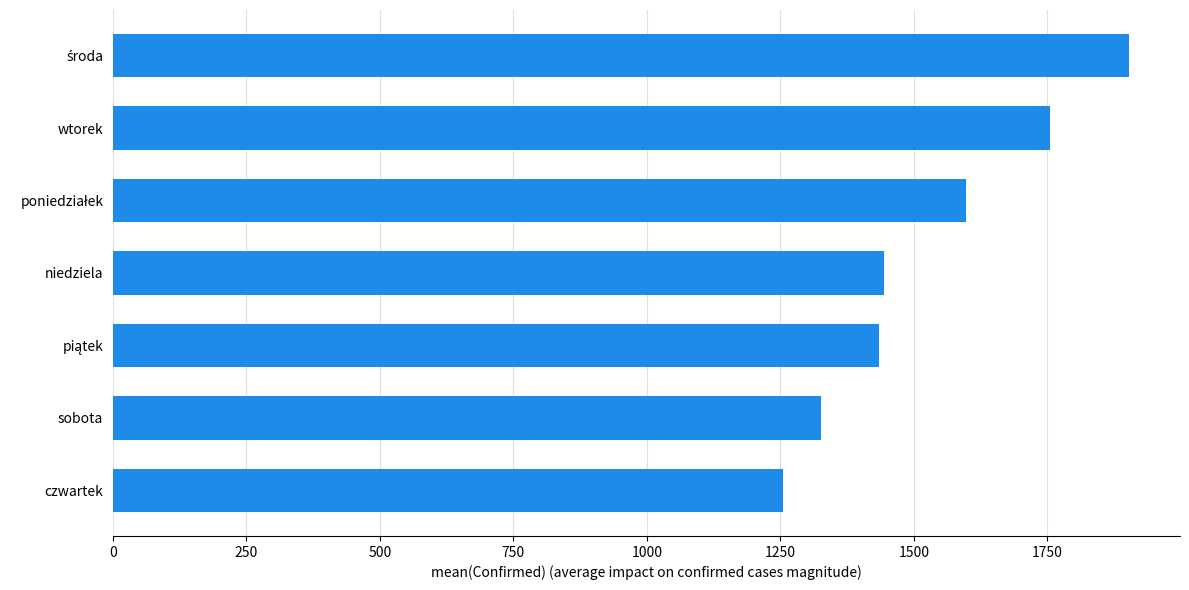

True or false: the data shows 297.5 at sobota.

False